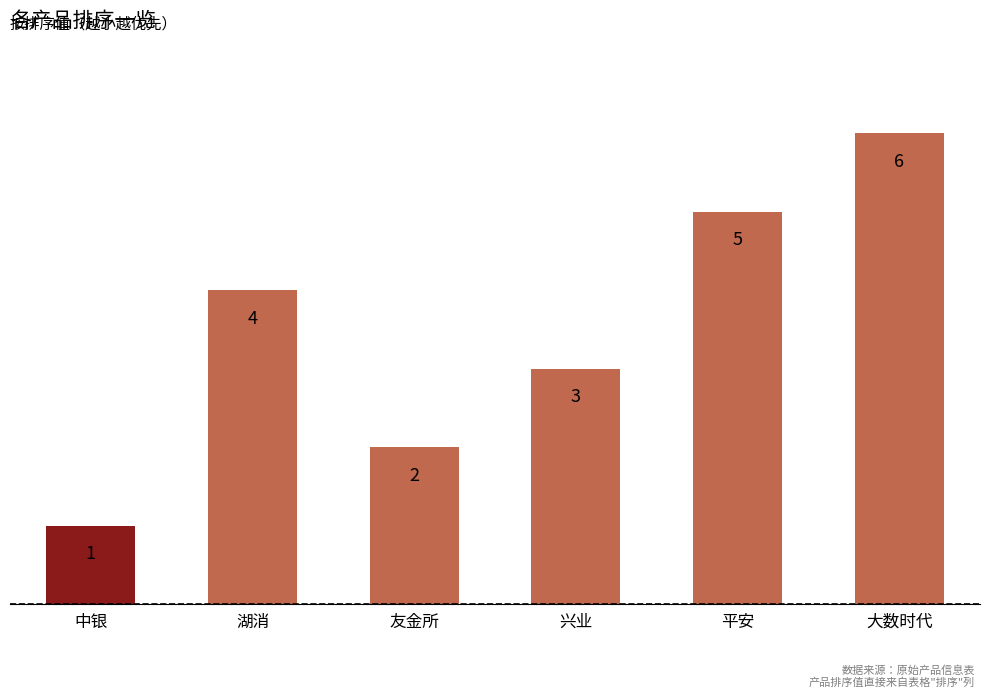

What is the sum of all values?

21